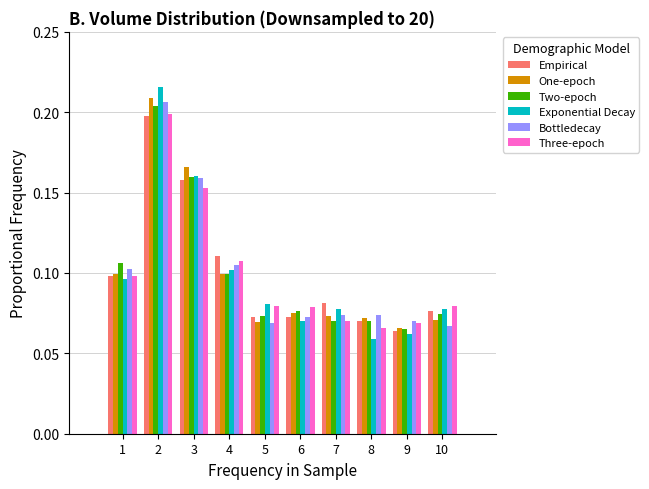

What is the sum of all Three-epoch values?

1.0